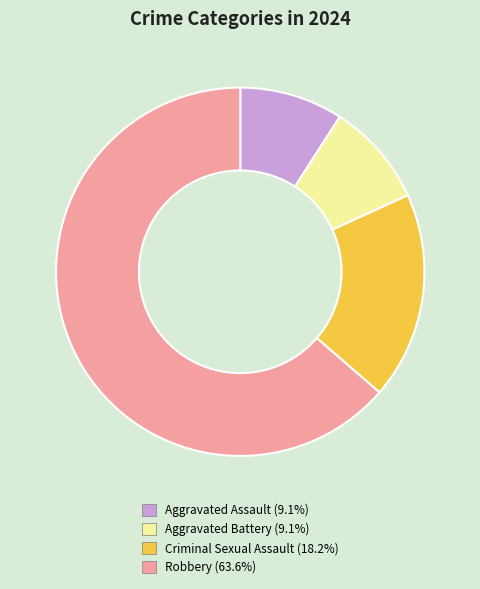

Does Robbery represent more than half of the total?

Yes